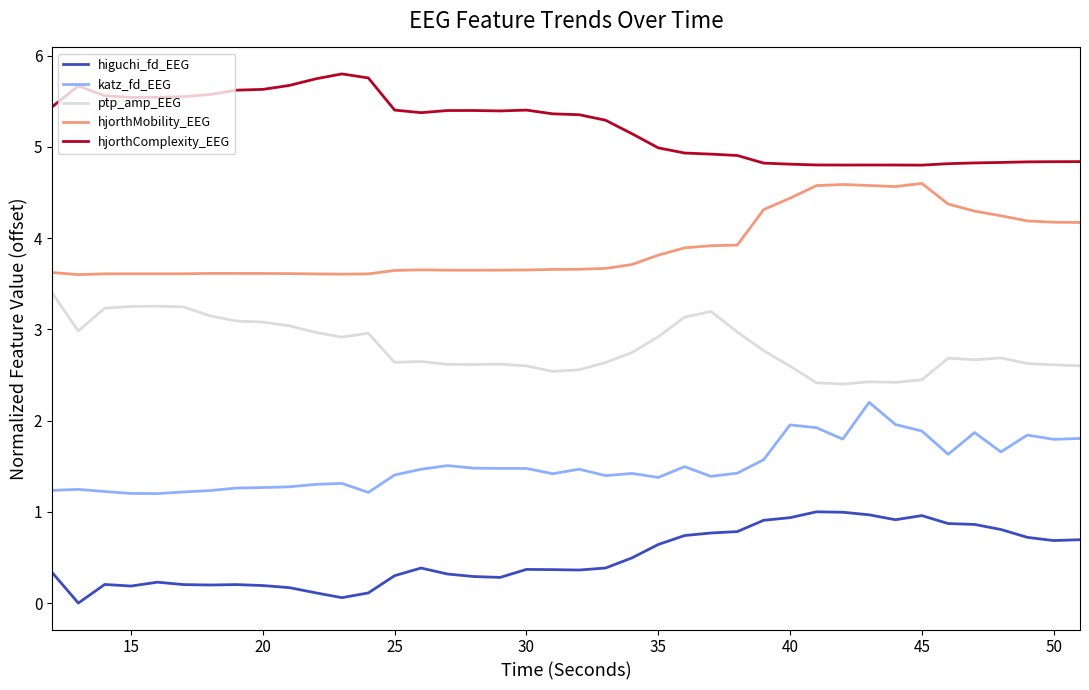

Which series has the largest total across all categories?

hjorthComplexity_EEG